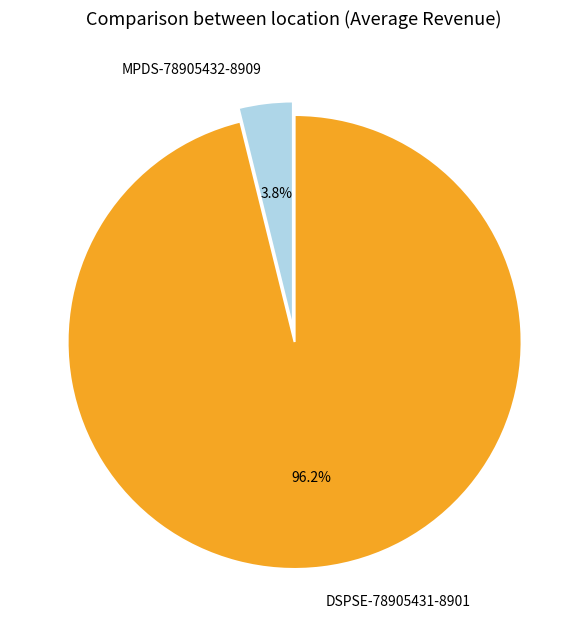

Between DSPSE-78905431-8901 and MPDS-78905432-8909, which is larger?

DSPSE-78905431-8901